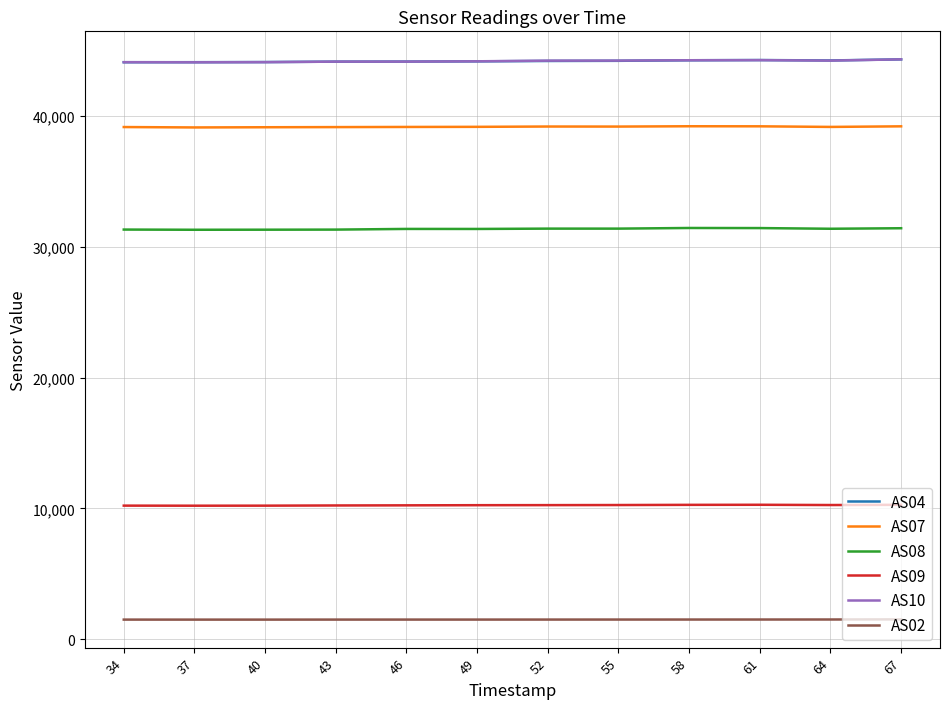

What is the difference between the highest and lowest values at 34?

42640